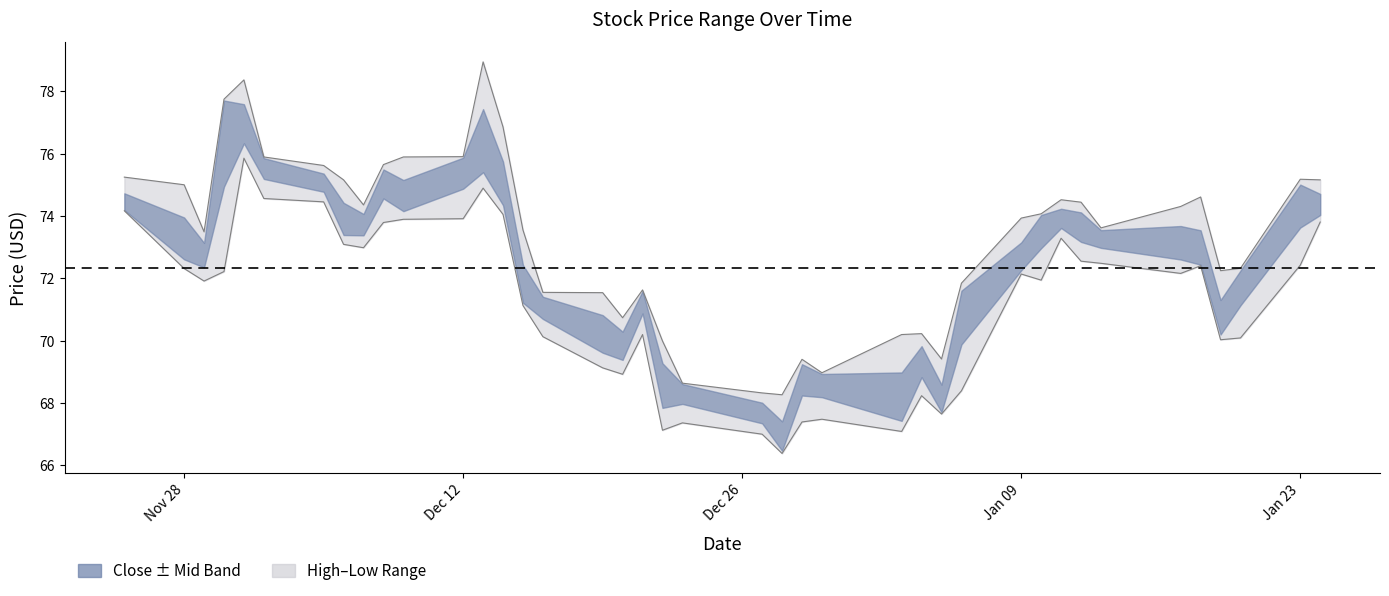

The value of Low at 19 is 102.7. True or false?

False